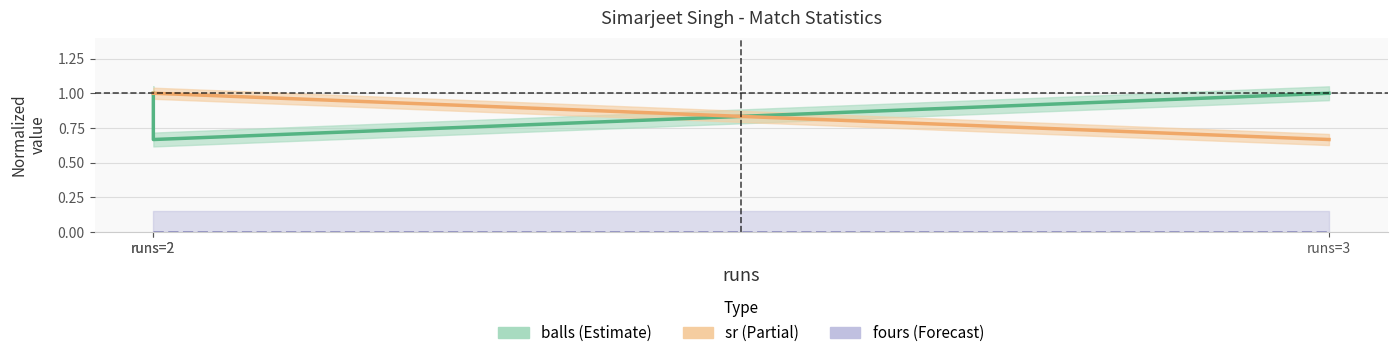

The fours series shows 0.0 at runs=2. True or false?

True